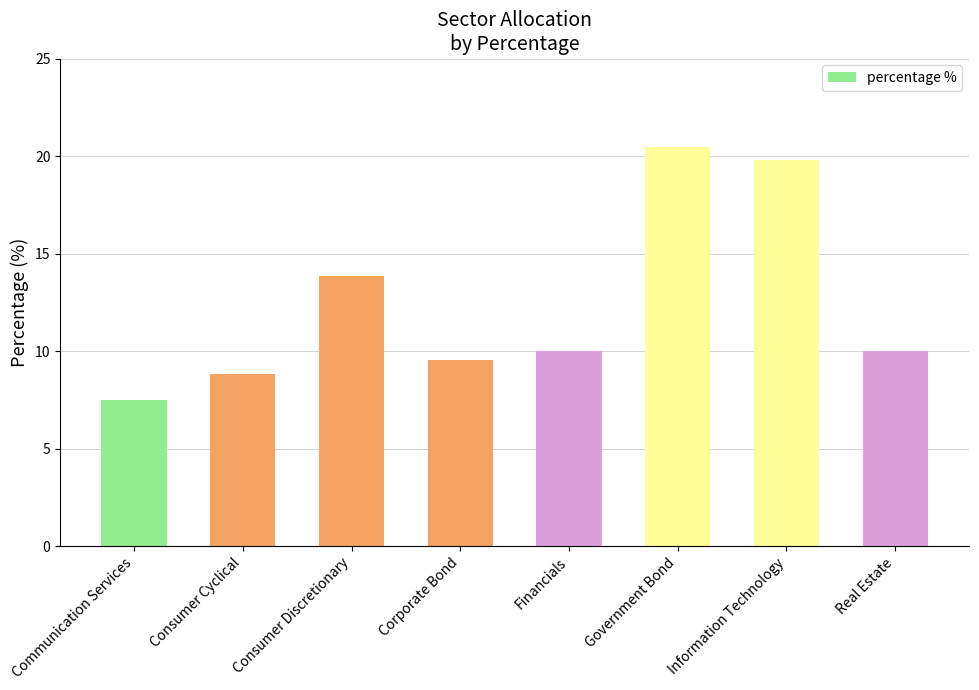

What position from the left is Government Bond?

6